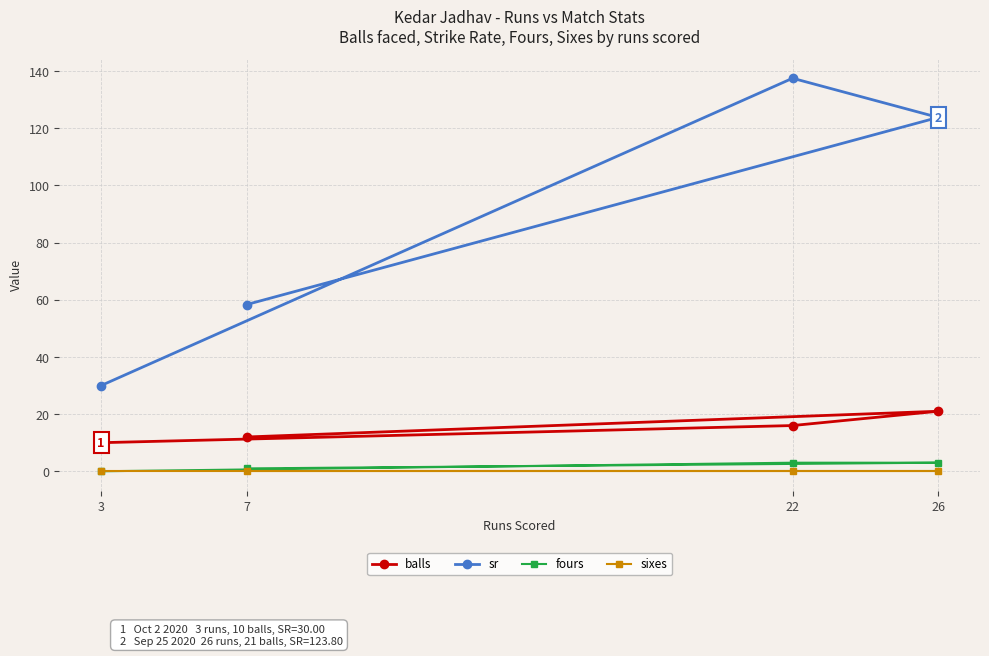

Rank the series at 26 from lowest to highest value.

sixes, fours, balls, sr